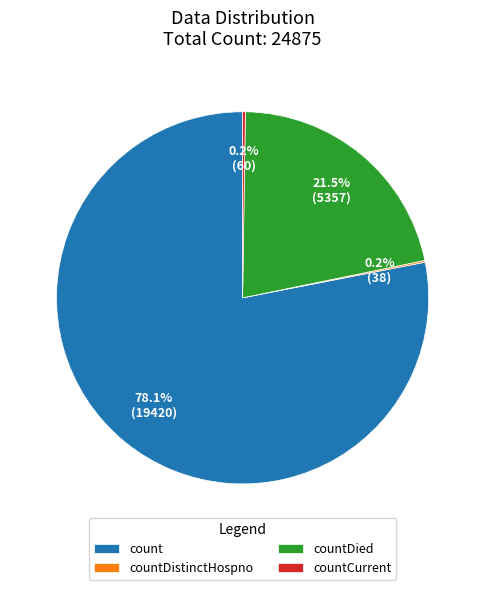

Which slice is the largest?

count